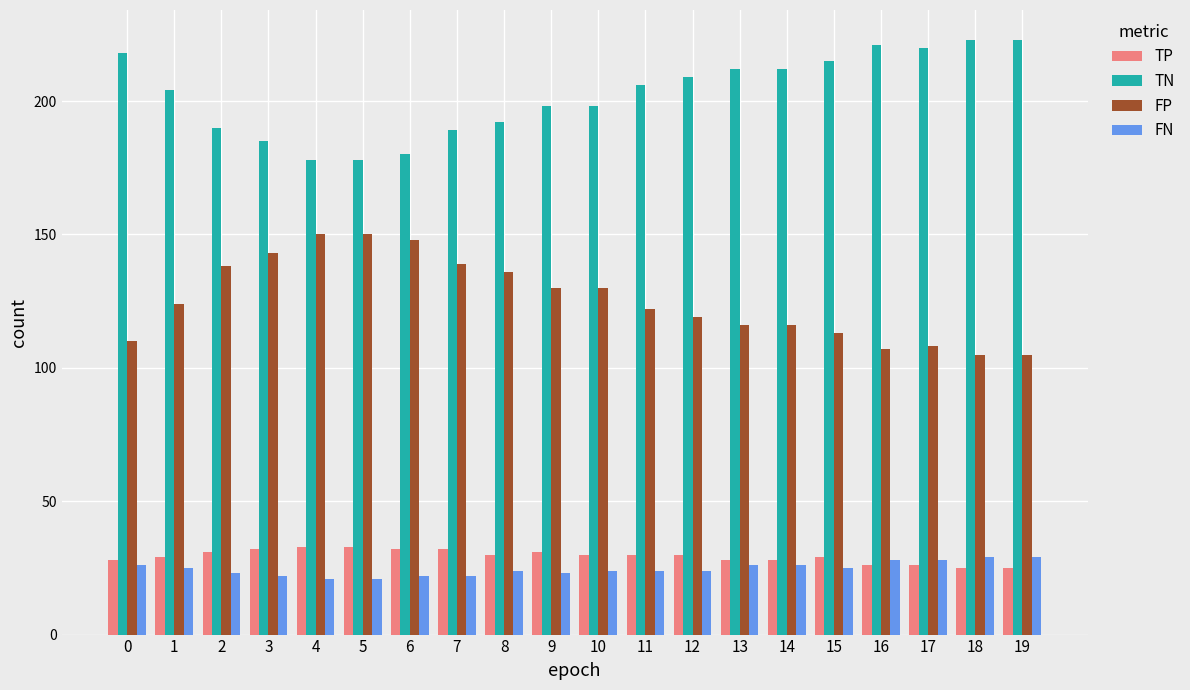

Count the number of data series in this chart.

4